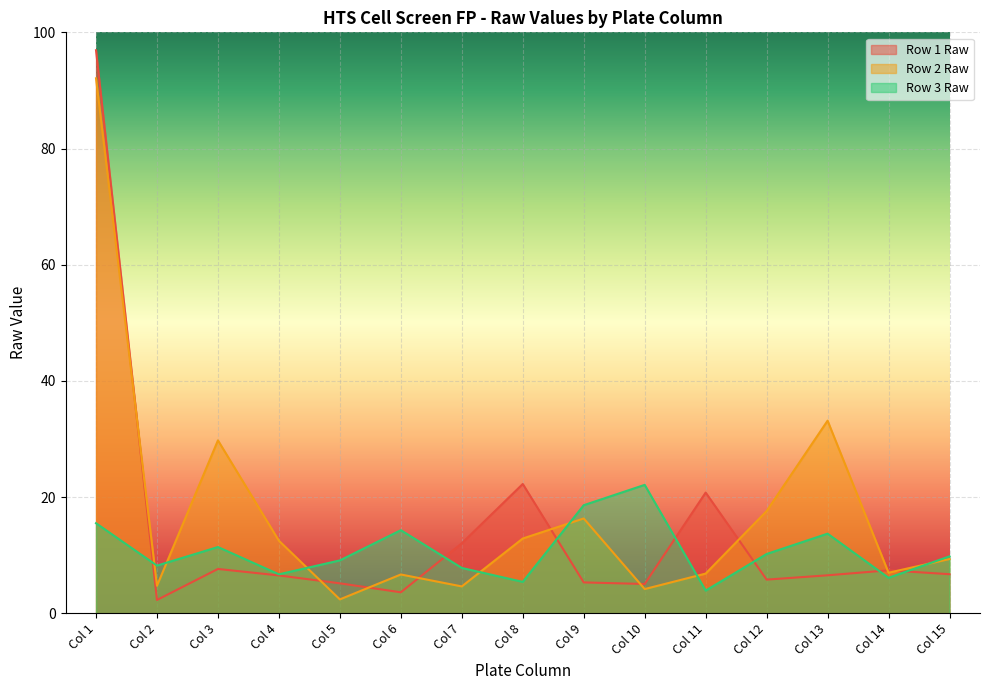

Between Col 15 and Col 2, which is larger?

Col 15